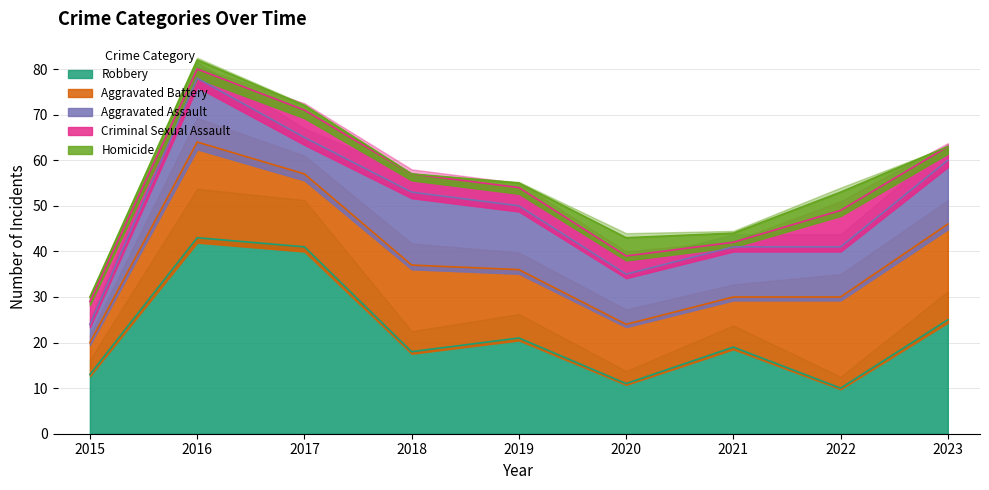

Which category has the lowest value across all series?

2018